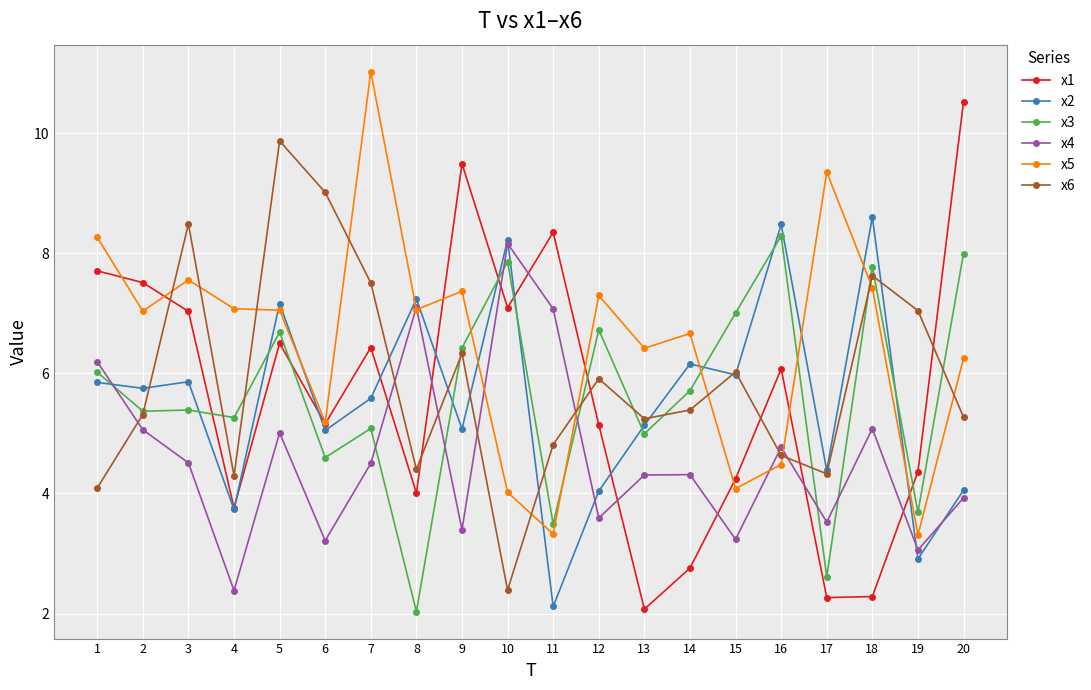

What is the value of the x2 point at the 15th from the left?

6.0